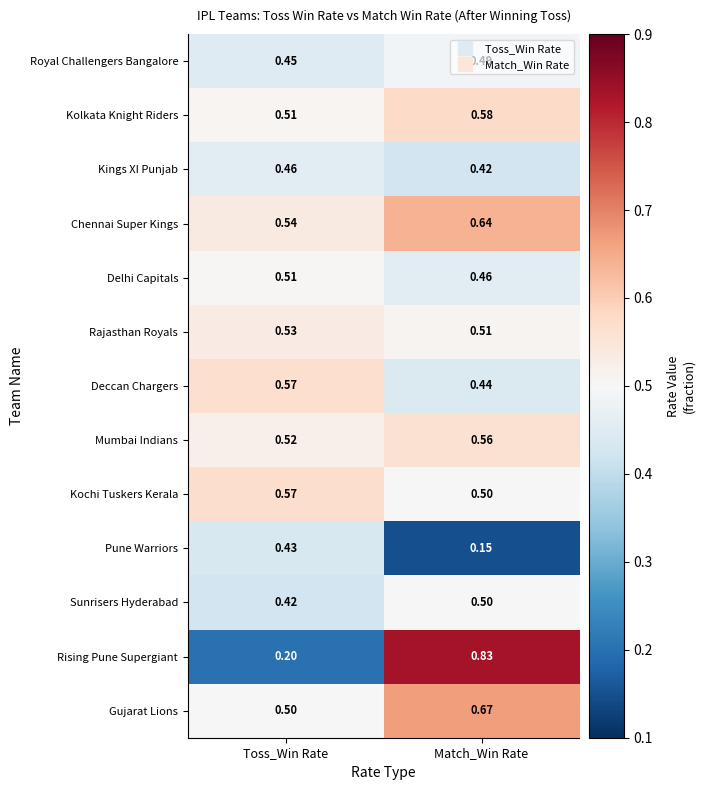

List the labels in order of Deccan Chargers value, smallest first.

Match_Win Rate, Toss_Win Rate